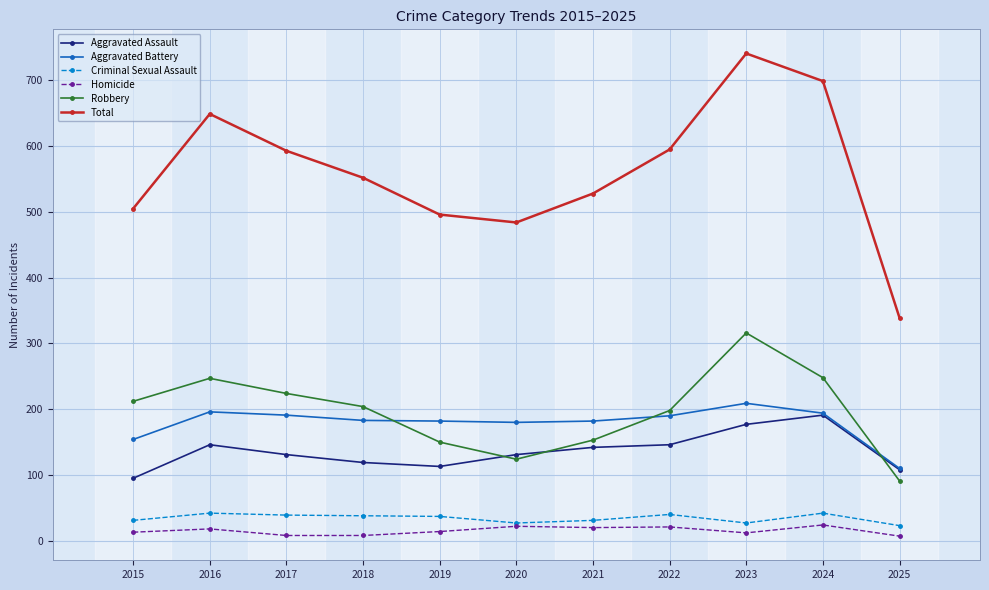

Where is the first local maximum for Aggravated Assault?

2016